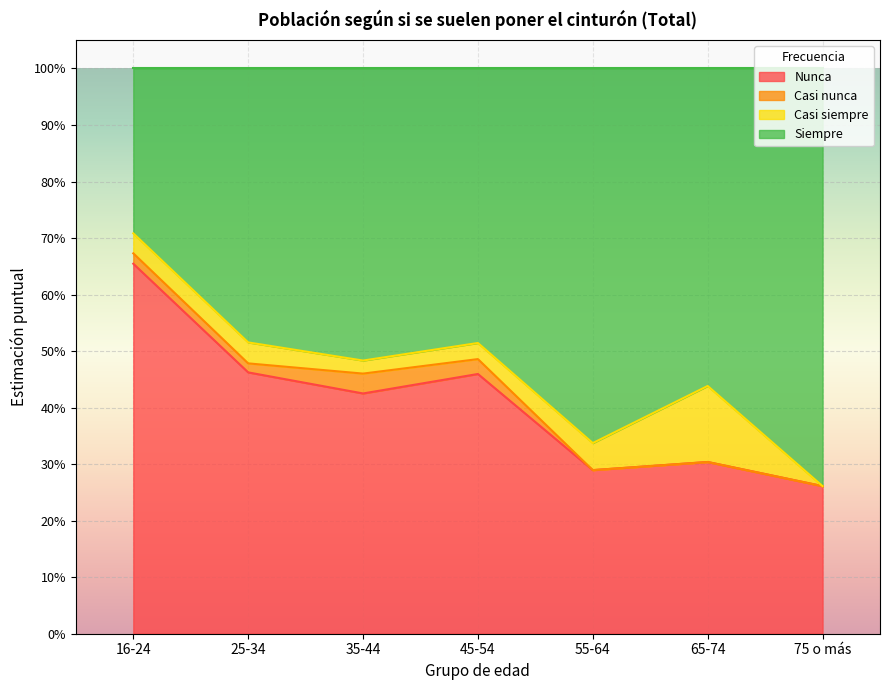

What is the label of the 2nd point from the left?

25-34